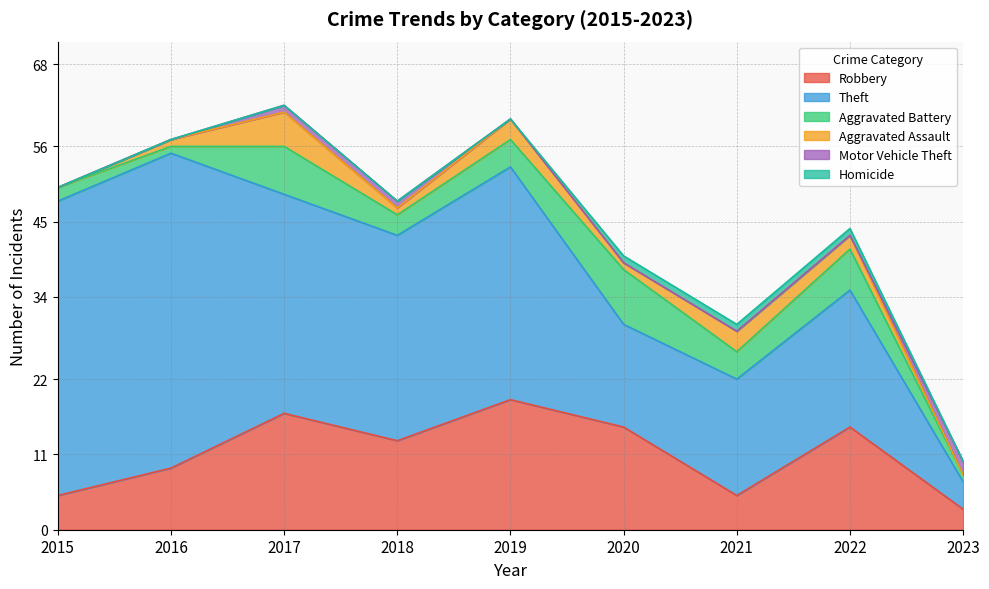

True or false: Aggravated Assault and Robbery cross at least once.

False